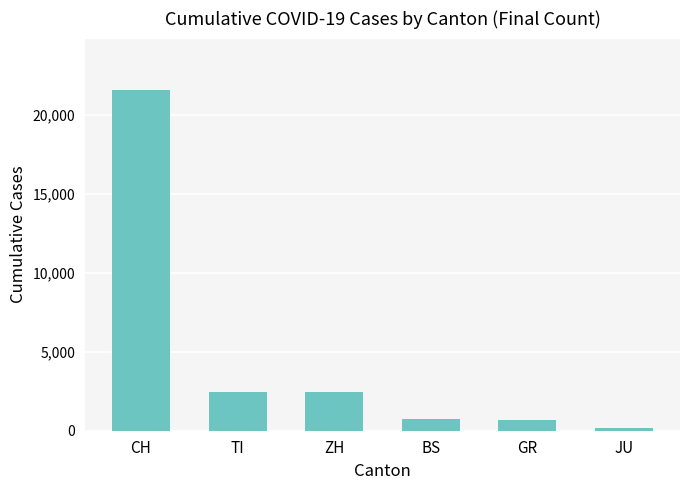

Which label corresponds to the smallest value in the chart?

JU